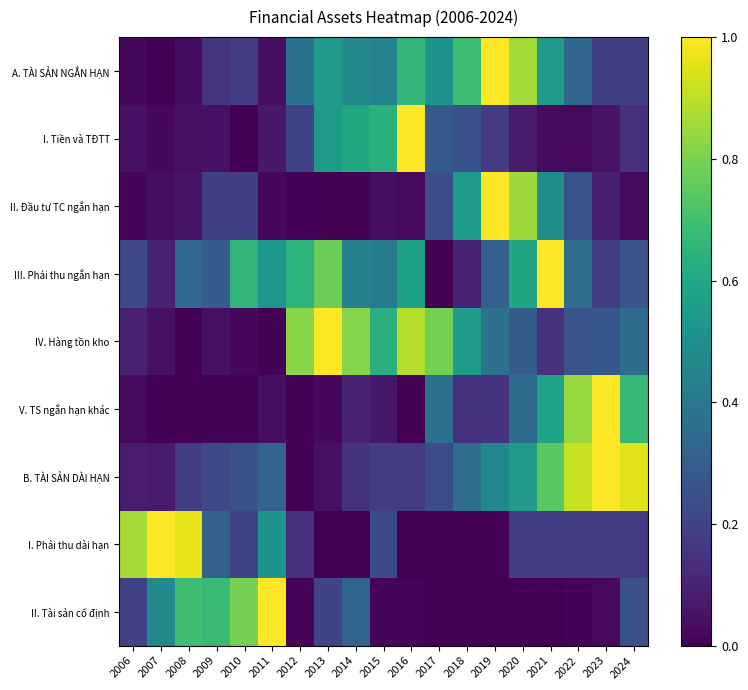

Between 2015 and 2022, which is larger?

2015